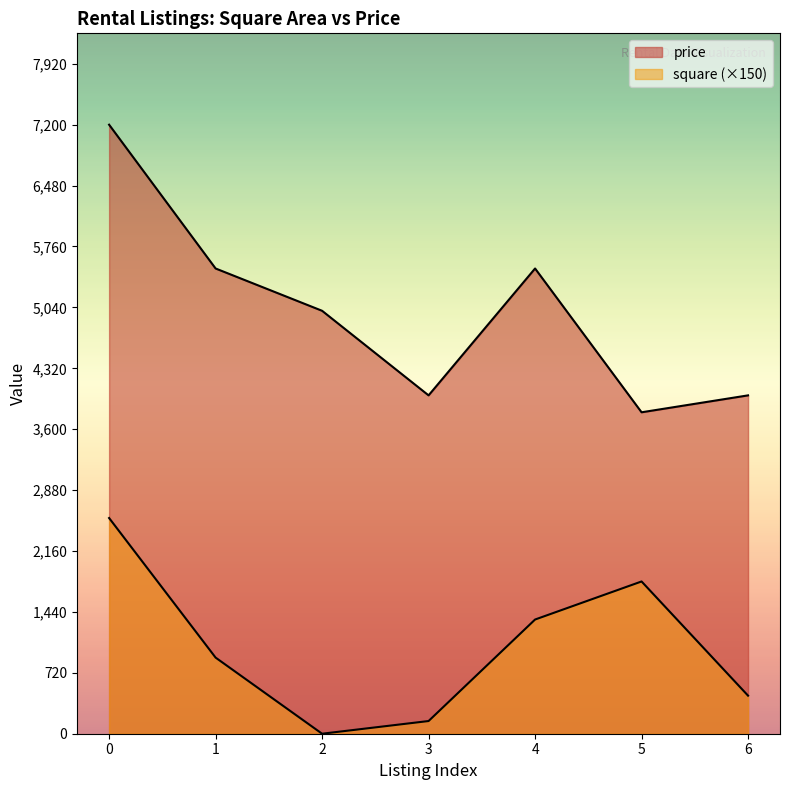

Does the chart have visible grid lines?

No